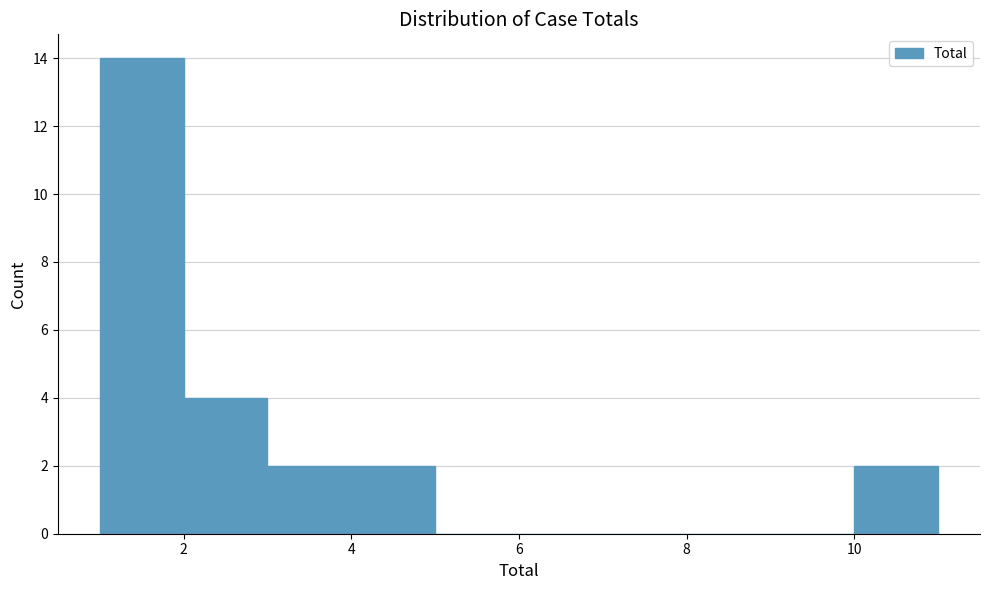

Which range on the x-axis has the tallest bar?

1 to 2